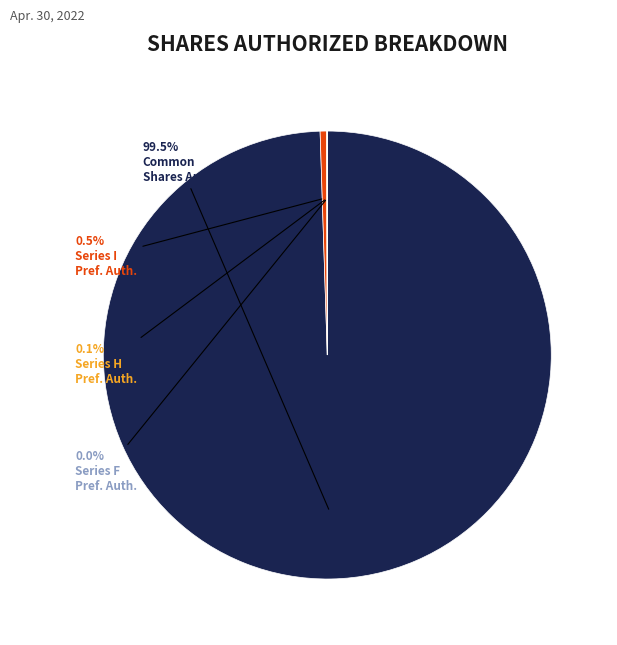

Is there any slice that represents more than half of the pie?

Yes